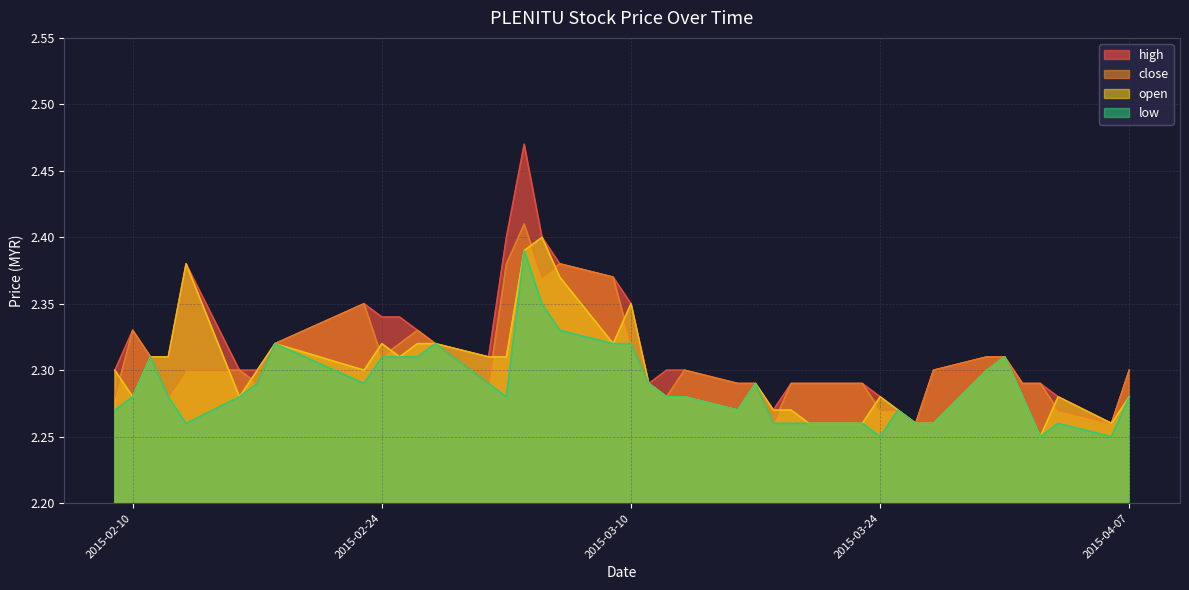

True or false: high and close cross at least once.

False